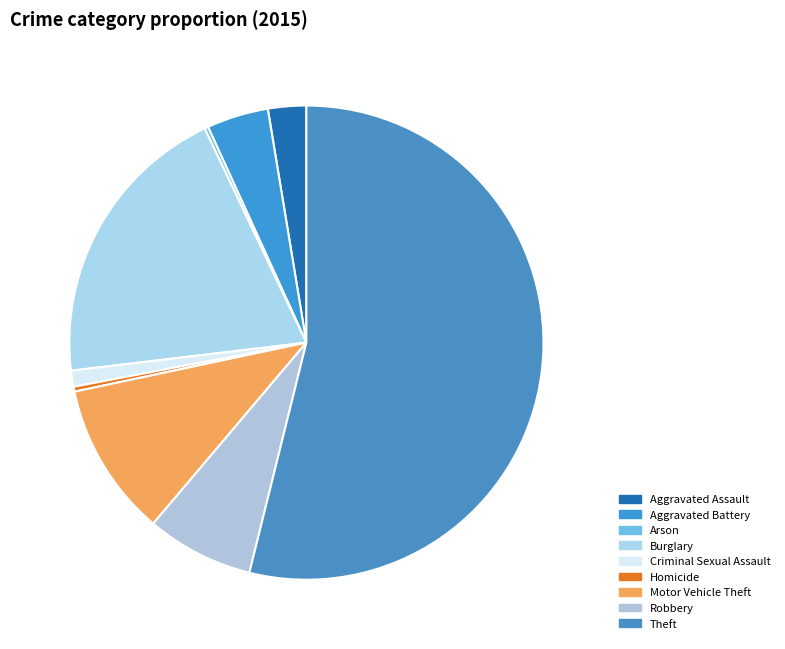

To the nearest percent, what percentage of the pie is Theft?

54%